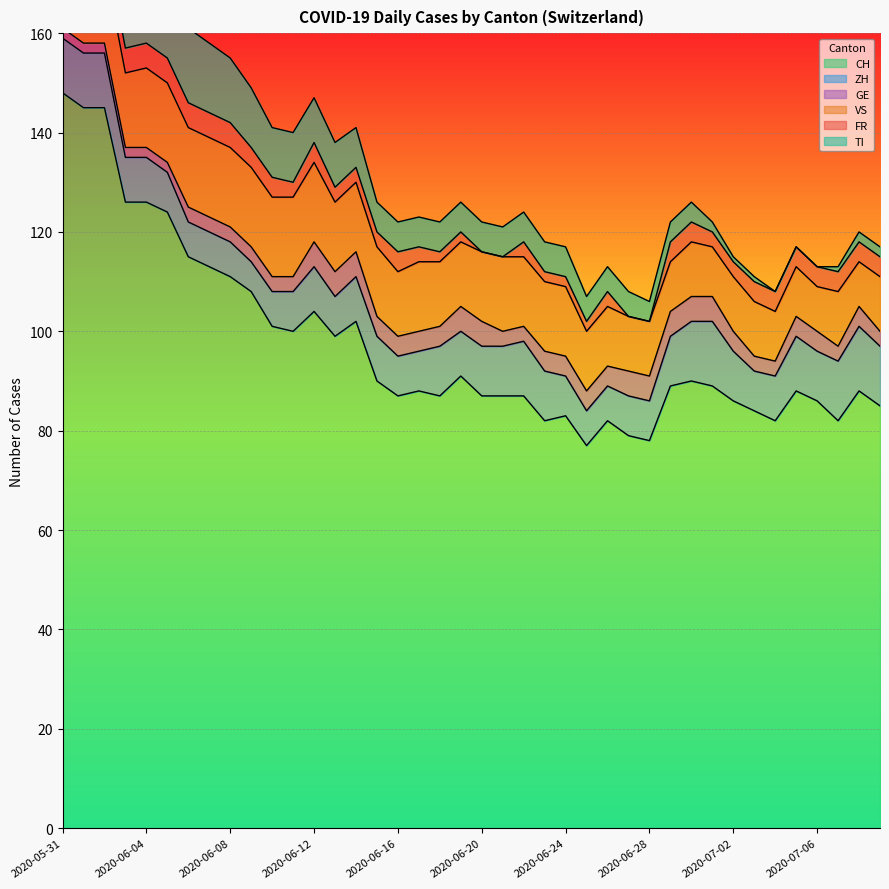

What is the value of the TI point at the 40th from the left?

2